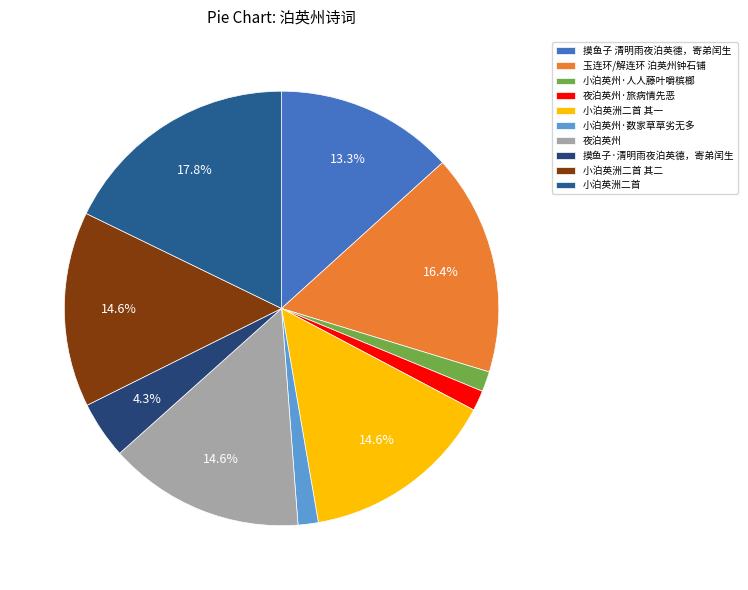

The 小泊英洲二首 其一 slice represents 21% of the pie. True or false?

False